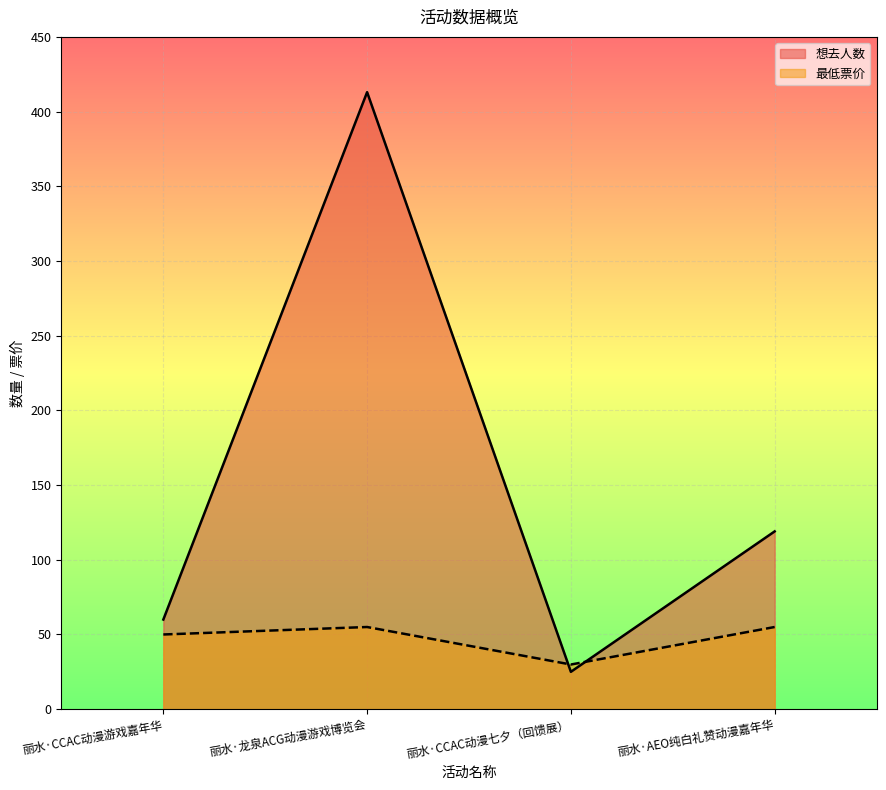

What is the difference between the second highest and minimum values in the 想去人数 series?

94.0